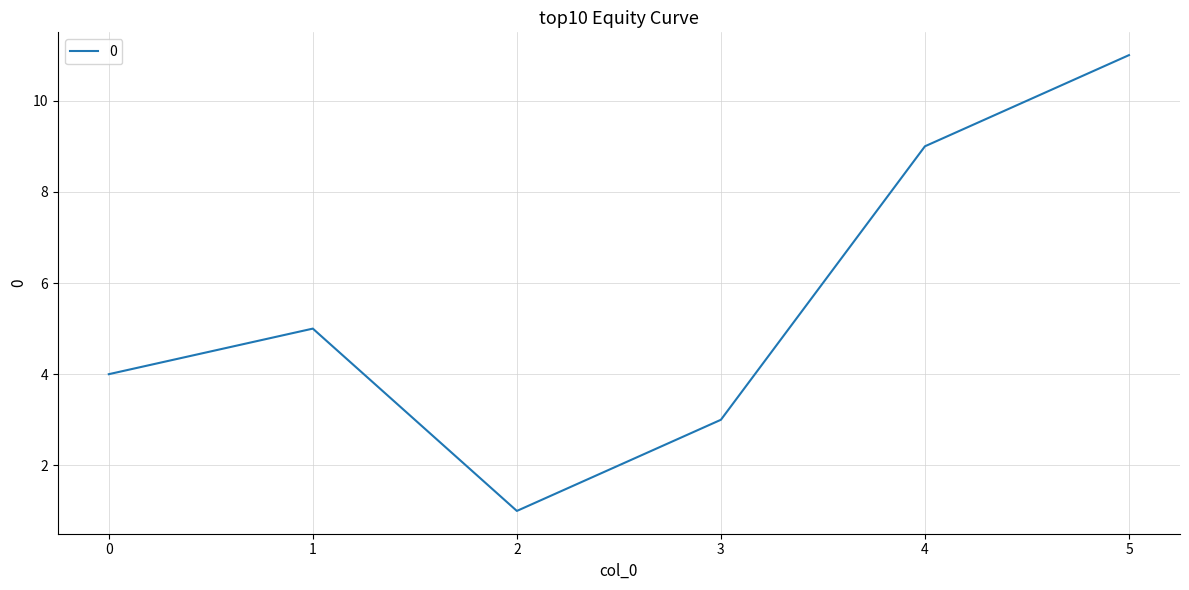

Is it true that the value at 5 is 17?

False